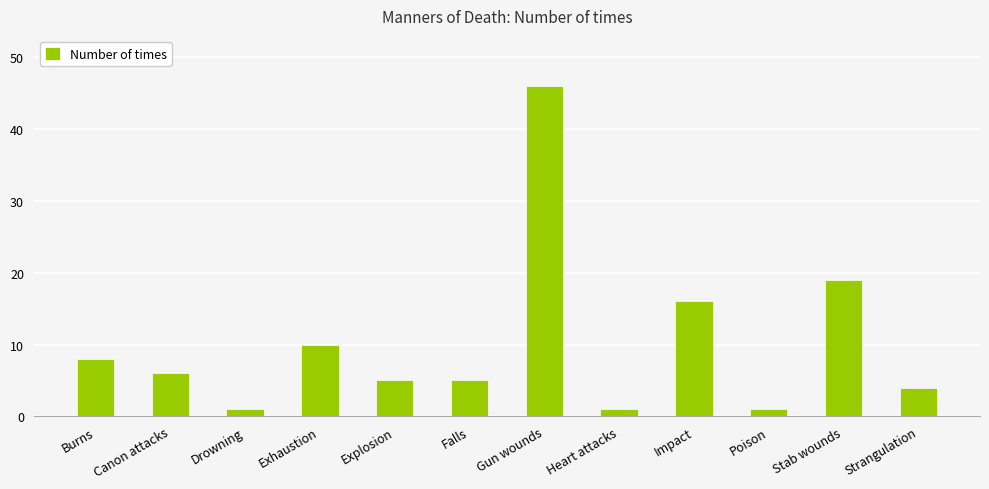

Reading left to right, list all the values displayed in this chart.

8	6	1	10	5	5	46	1	16	1	19	4